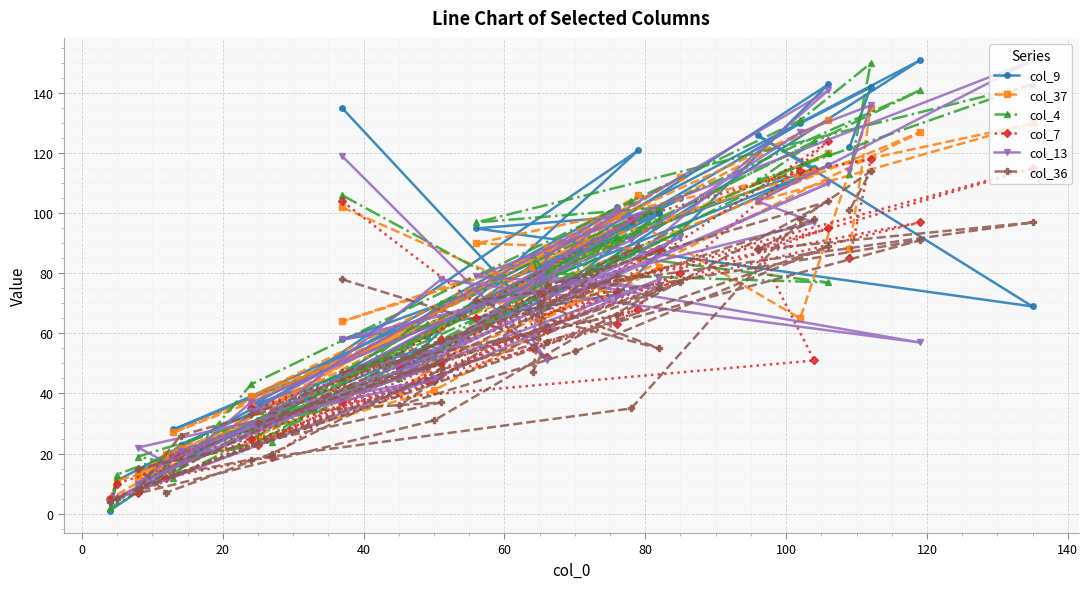

Reading right to left, list all the values displayed in this chart.

col_9: 122	142	130	97	39	28	116	78	48	121	1	11	67	100	31	105	10	23	59	102	36	57	14	17	31	68	151	70	100	95	69	126	115	58	73	143	82	75	62	135
col_37: 88	135	65	98	37	27	120	85	40	106	5	11	41	82	26	112	12	22	48	99	39	65	13	20	33	62	127	64	88	90	130	104	114	64	95	131	88	82	72	102
col_4: 113	150	131	104	43	12	120	84	45	99	2	13	52	98	24	94	10	17	63	92	28	50	19	17	24	70	141	79	102	97	143	111	124	45	86	77	80	86	69	106
col_7: 85	118	114	98	25	19	95	74	49	68	5	10	44	88	23	80	8	20	44	74	35	50	7	12	19	58	97	73	88	65	115	88	51	37	63	124	61	55	52	104
col_13: 114	136	127	91	37	15	110	74	46	99	4	5	45	78	28	92	10	21	48	101	34	45	22	17	33	78	57	79	75	79	151	104	97	58	80	141	86	58	51	119
col_36: 101	114	98	35	18	13	89	54	36	89	4	5	31	75	30	77	8	26	49	79	33	37	15	7	20	48	91	70	55	71	97	88	98	47	66	104	76	47	57	78